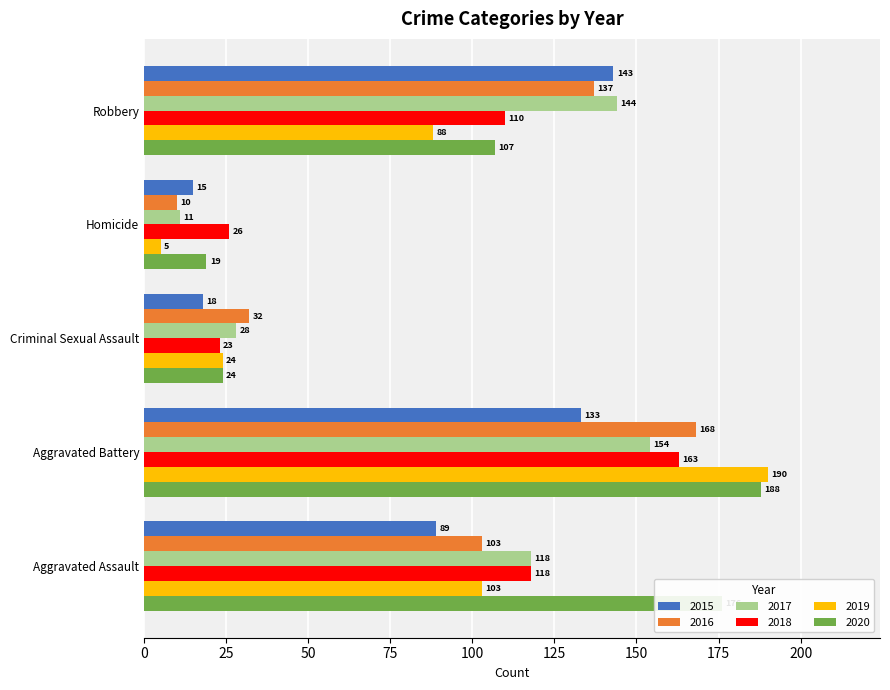

What is the maximum value for 2020?

188